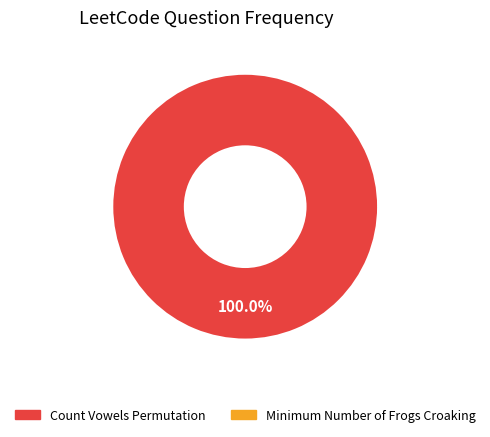

Does any single category account for the majority?

Yes